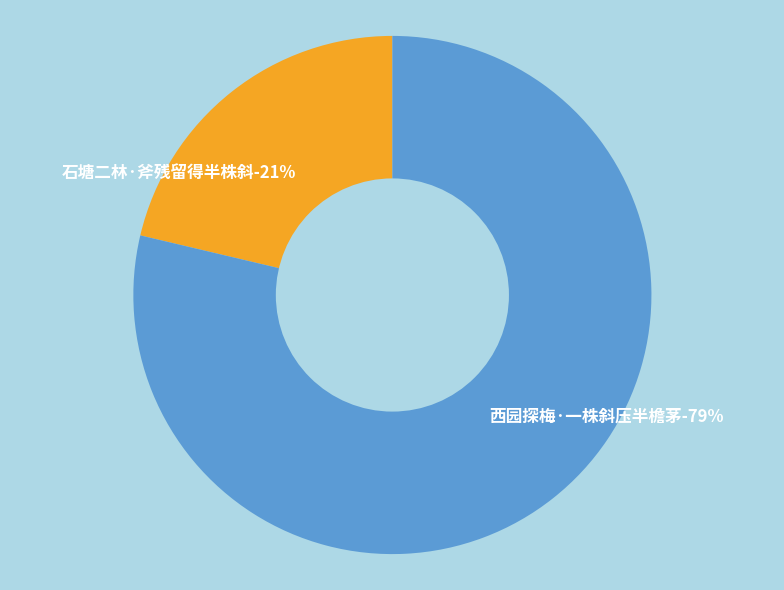

Is the sum of 西园探梅·一株斜压半檐茅 and 石塘二林·斧残留得半株斜 greater than half?

Yes